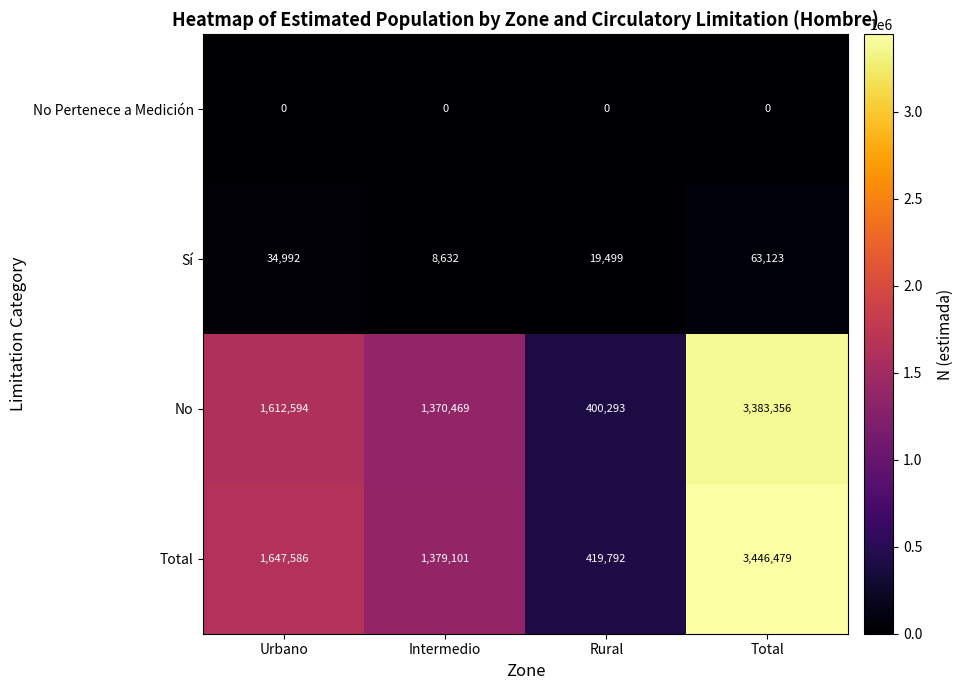

Is it true that No equals 400293 at Rural?

True